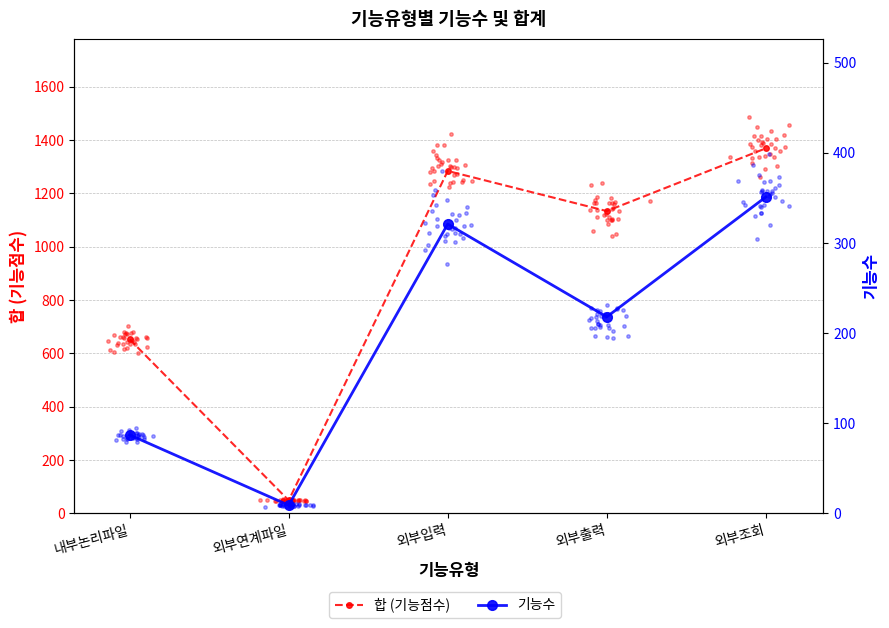

Is the value of 합 (기능점수) at 내부논리파일 greater than the value of 기능수 at 외부입력?

Yes